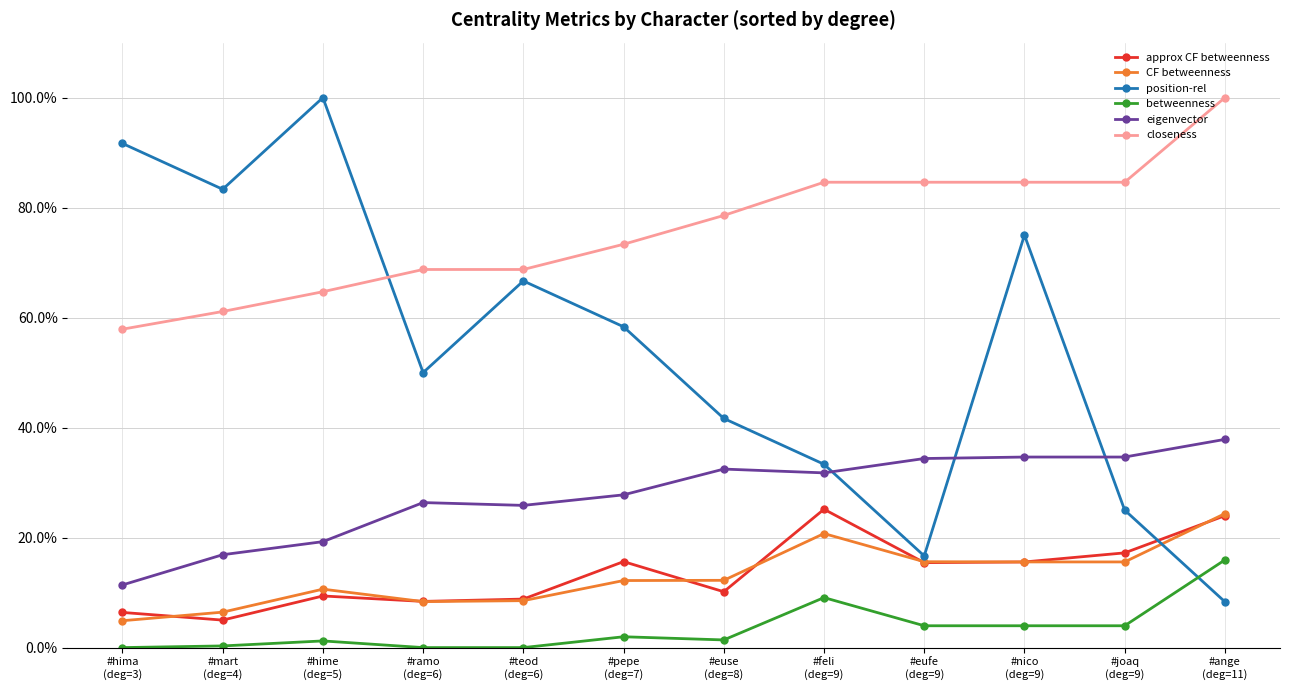

Where is the first local maximum for eigenvector?

#ramo
(deg=6)